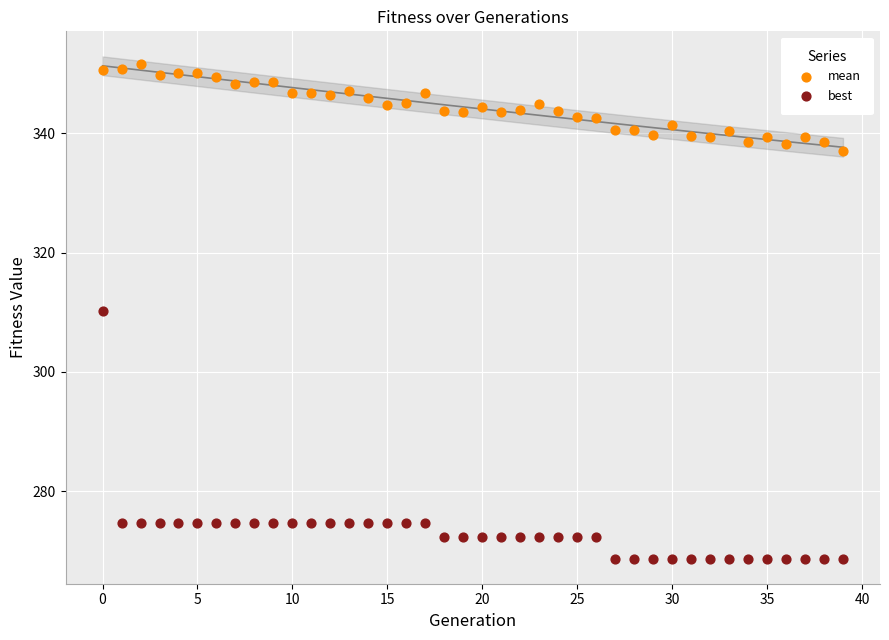

Which series reaches the minimum Y coordinate?

best